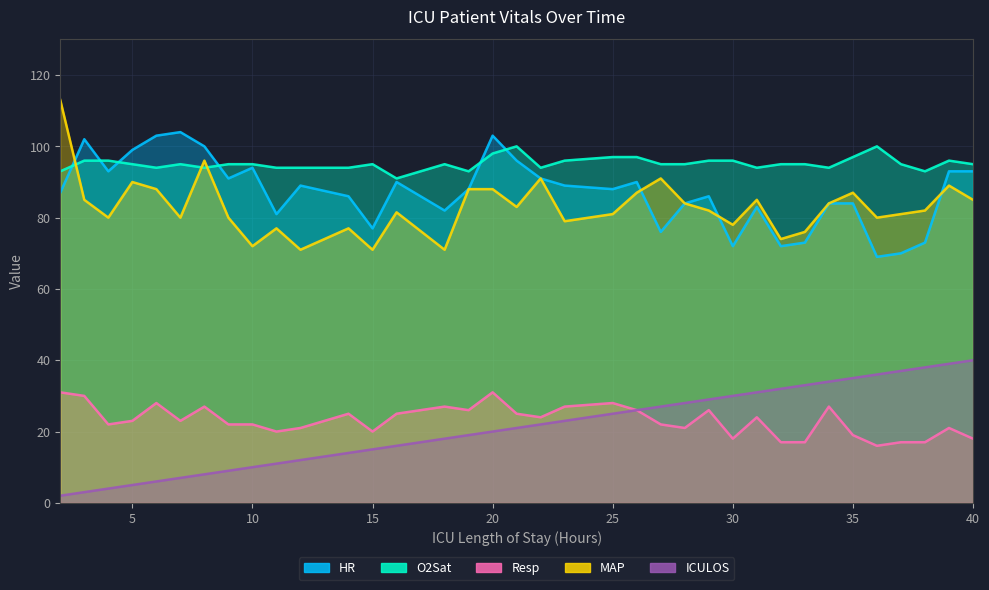

Which series has the largest range (max minus min)?

MAP